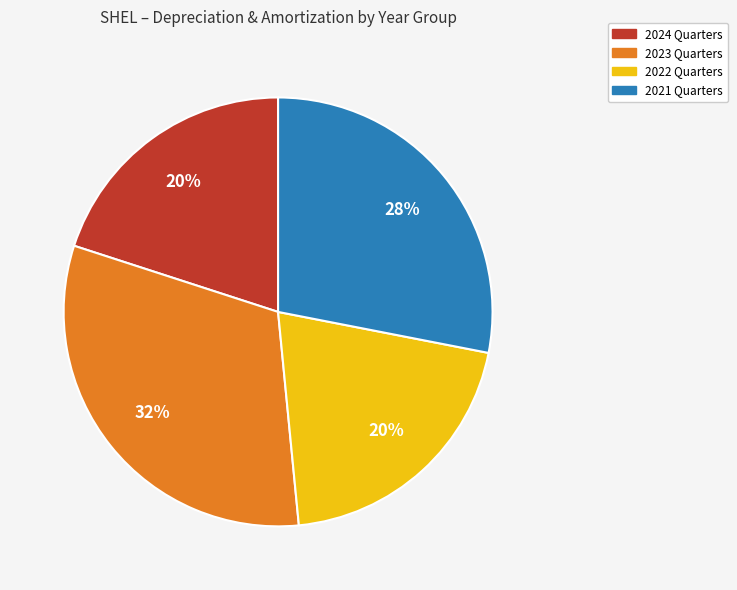

Is there a majority slice in this chart?

No